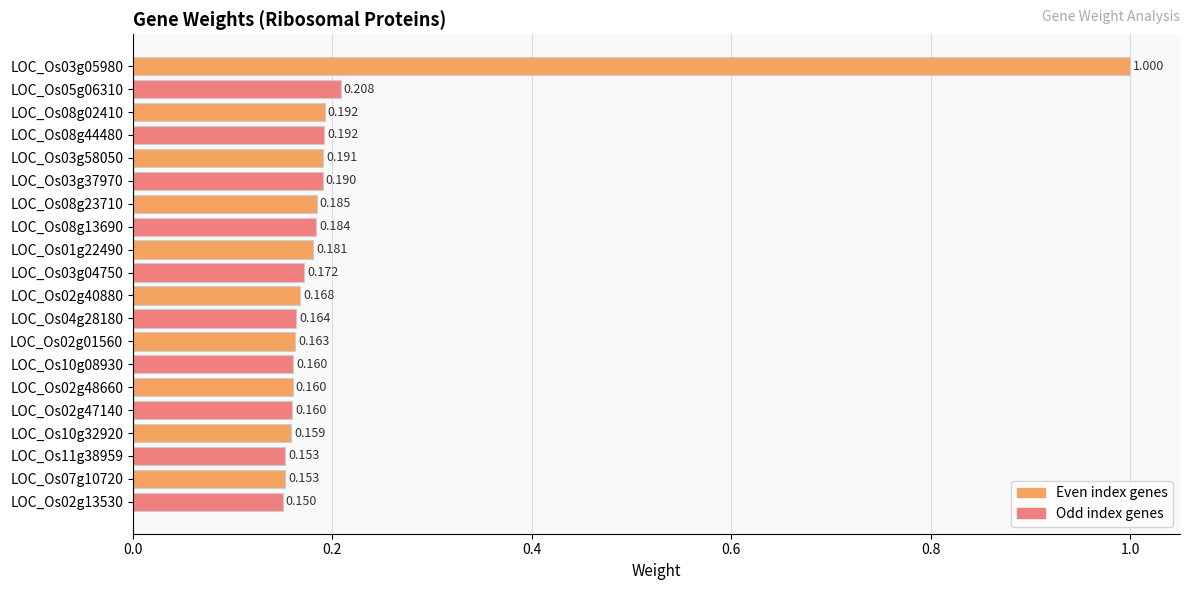

Count the number of categories in the chart.

20